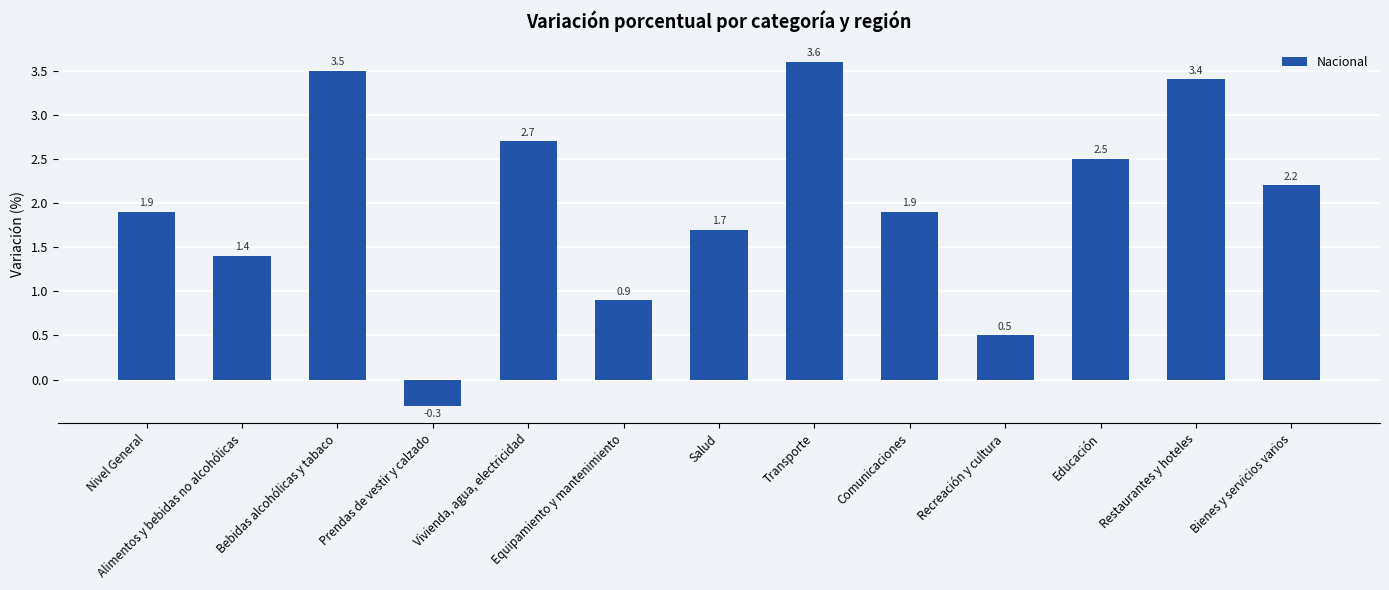

Reading left to right, list all the values displayed in this chart.

1.9	1.4	3.5	-0.3	2.7	0.9	1.7	3.6	1.9	0.5	2.5	3.4	2.2